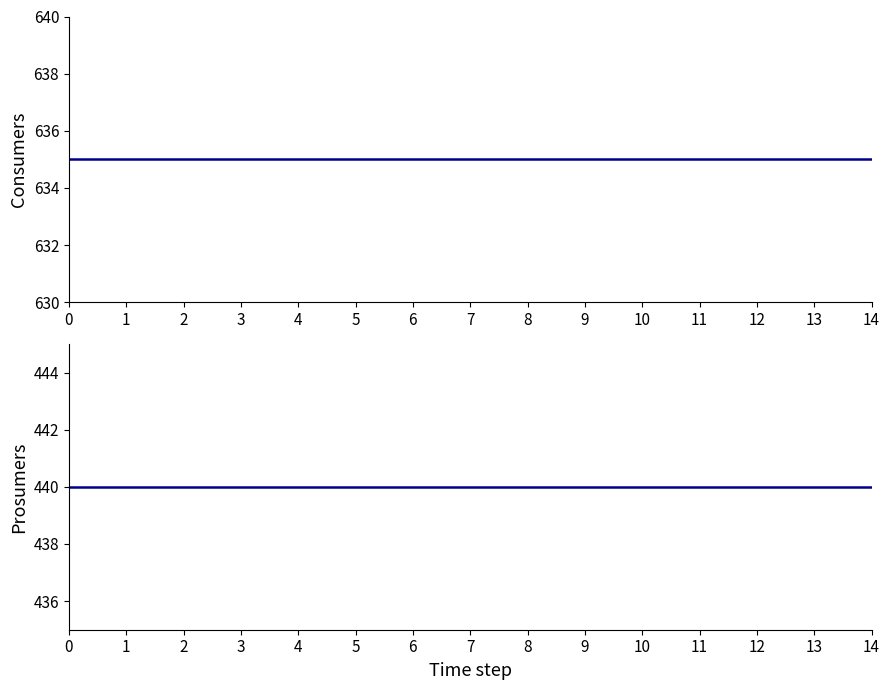

True or false: Prosumers has a value of 440 at 9.

True